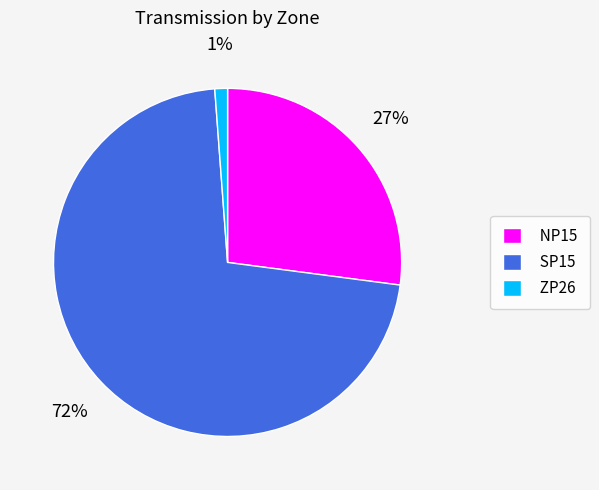

Which slice is the smallest?

ZP26